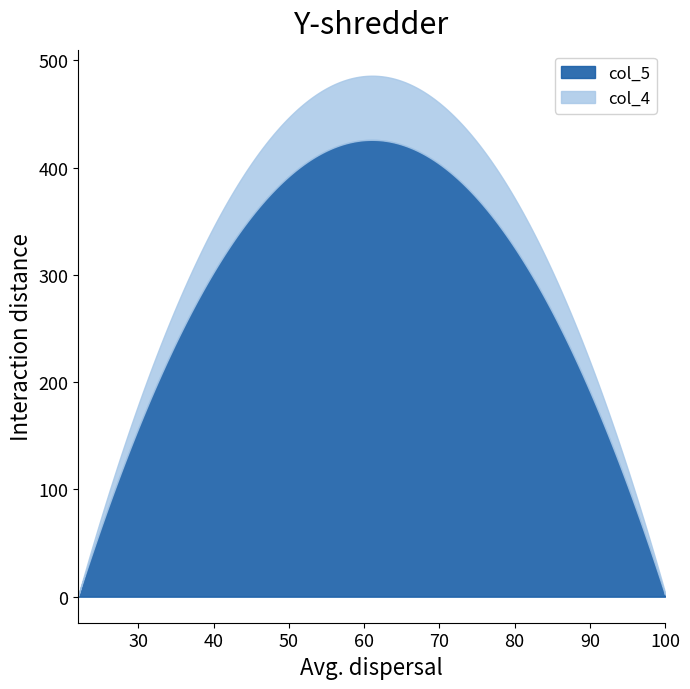

True or false: col_4 has a value of 0 at 23.

False